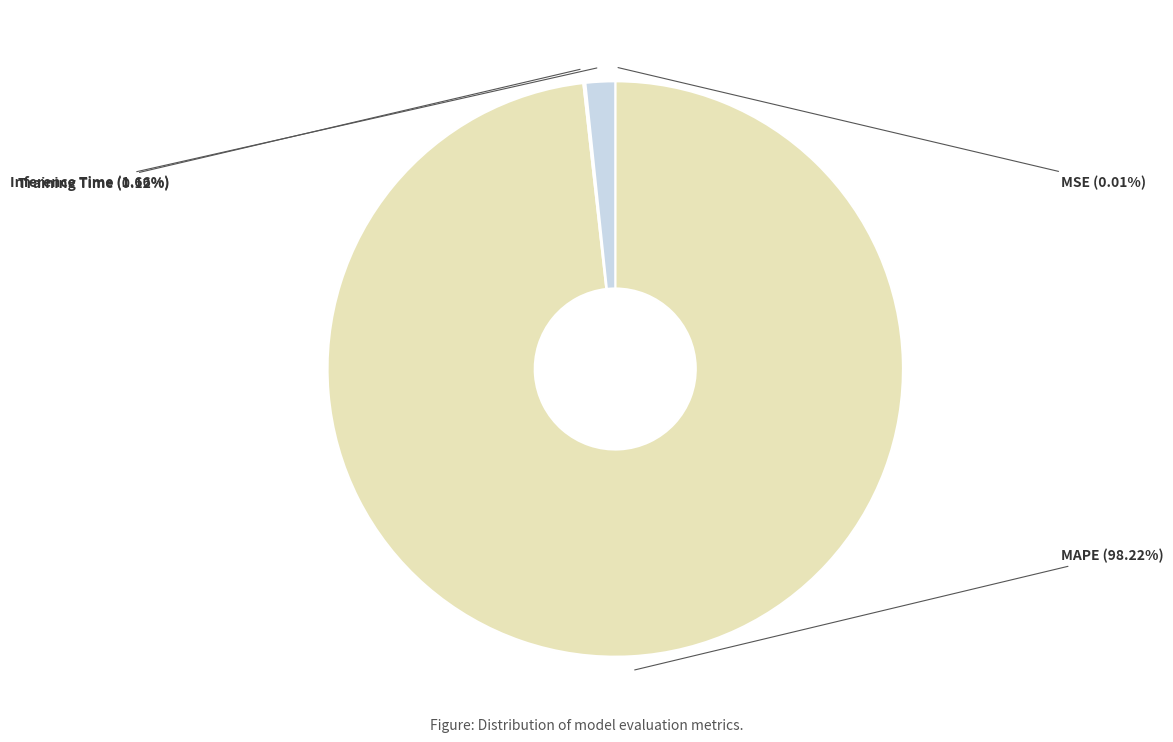

Does MAPE represent more than half of the total?

Yes